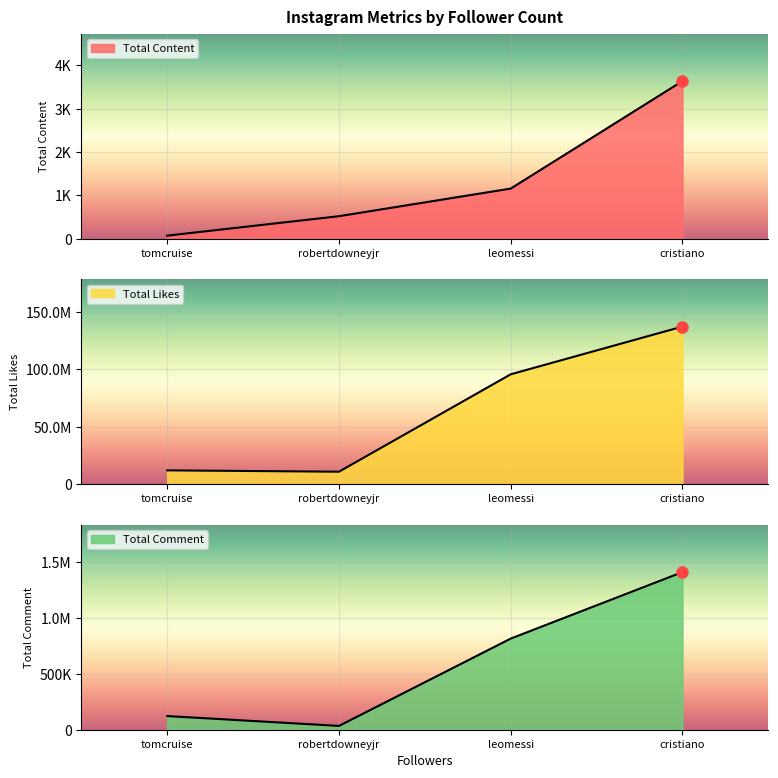

True or false: Total Likes has a value of 41333447 at cristiano.

False